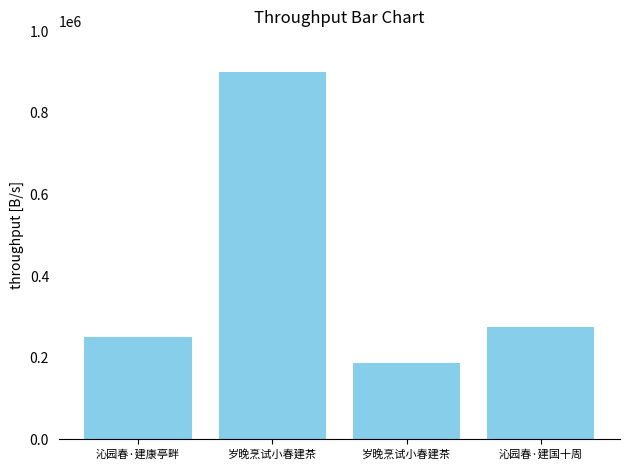

Reading left to right, list all the values displayed in this chart.

沁园春·建康亭畔=252051	岁晚烹试小春建茶=900167	岁晚烹试小春建茶=186834	沁园春·建国十周=275549